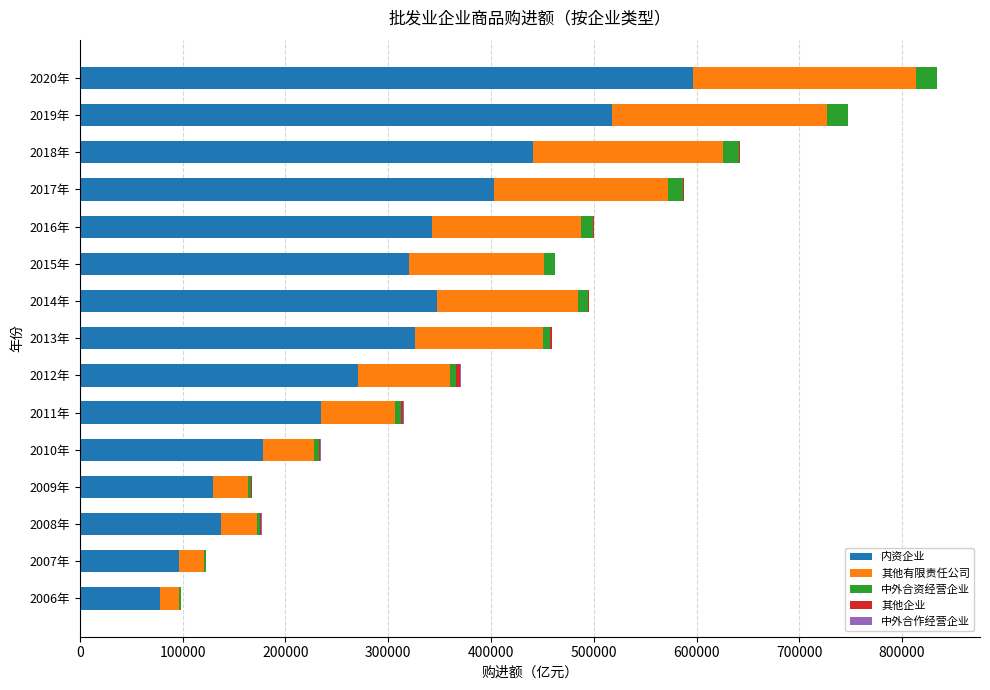

What is the highest value of the 内资企业 series?

596922.5